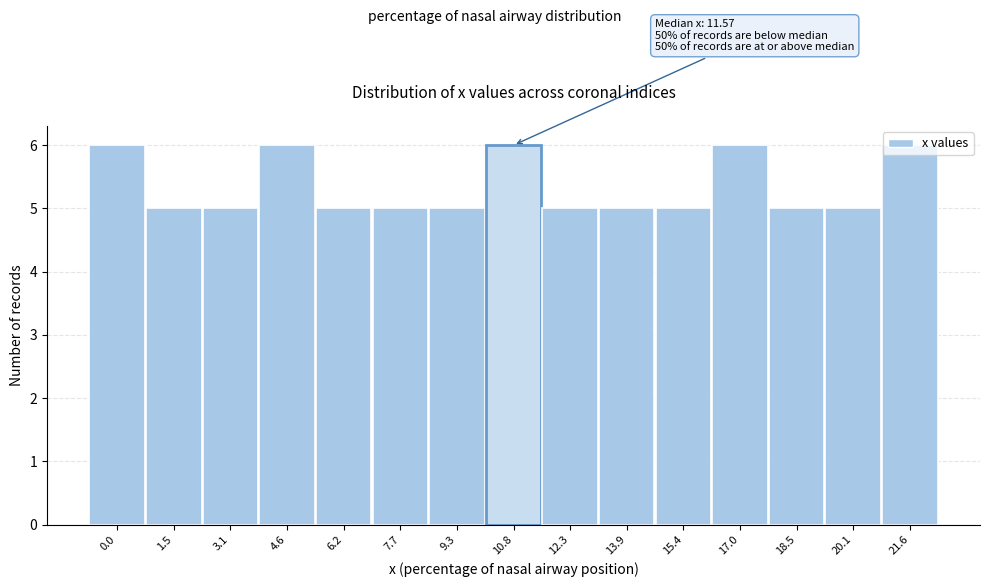

True or false: the data shows 2 at 10.8.

False